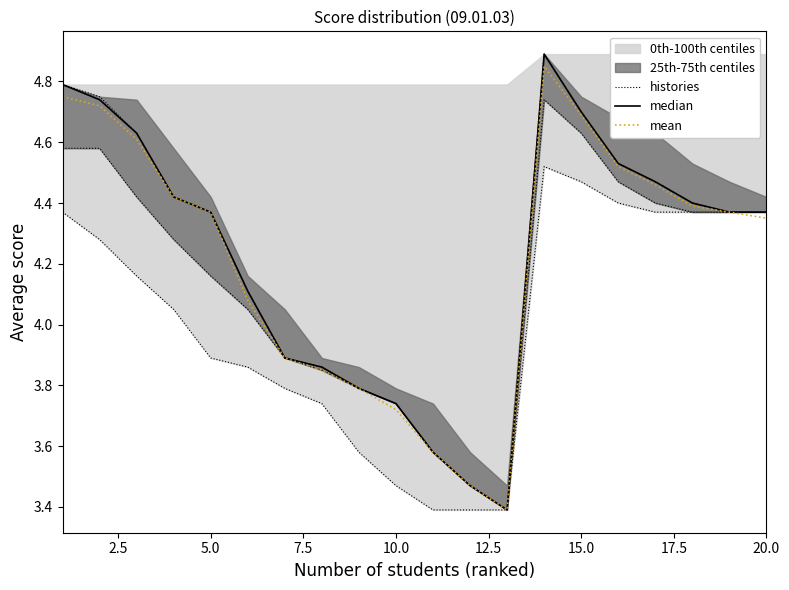

True or false: mean and median intersect in this chart.

False